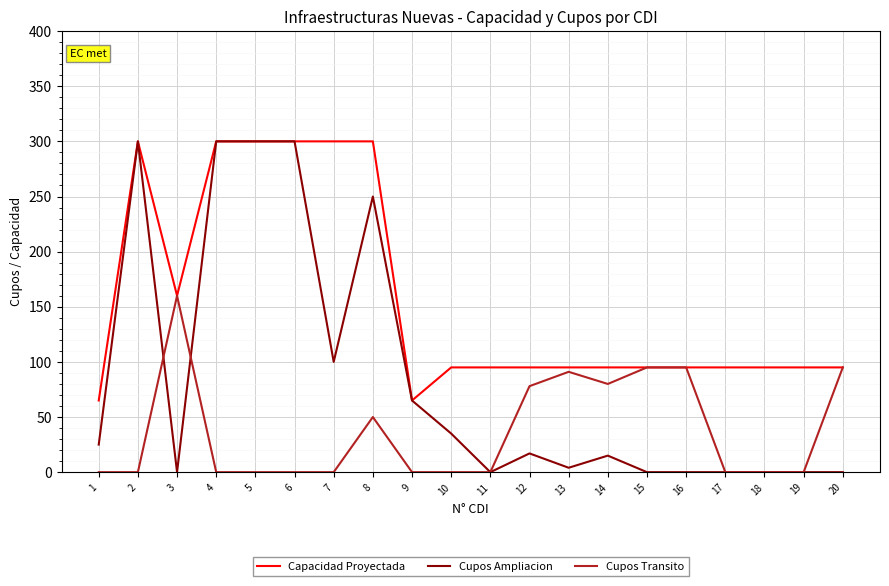

Count the number of data series in this chart.

3